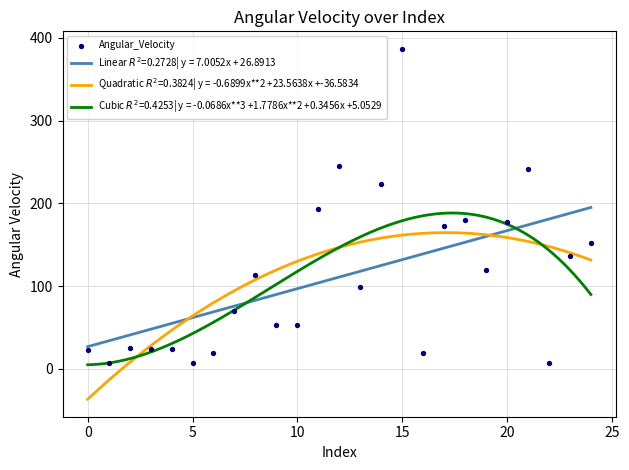

Between 13 and 24, which is larger?

24